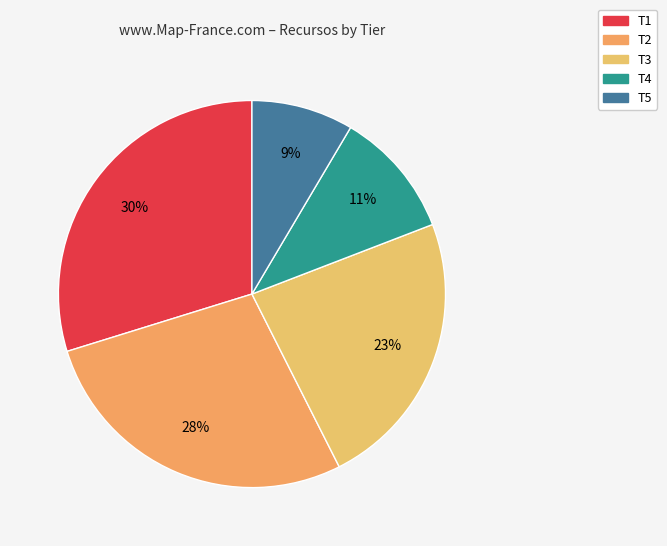

To the nearest percent, what is the difference between the largest and smallest slice percentages?

21%